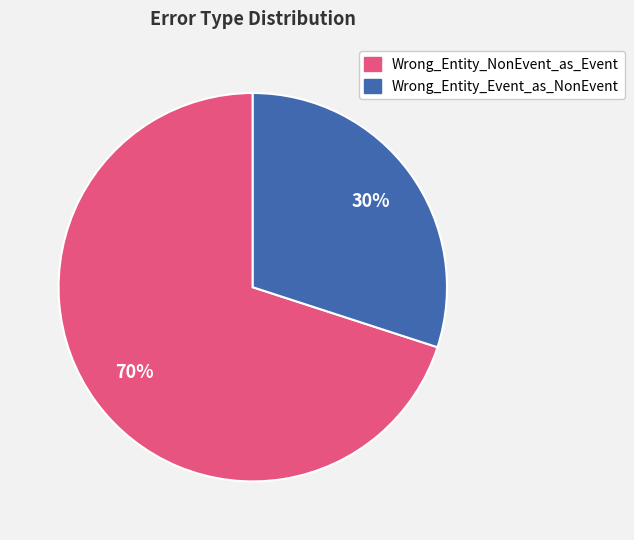

Does any single category account for the majority?

Yes